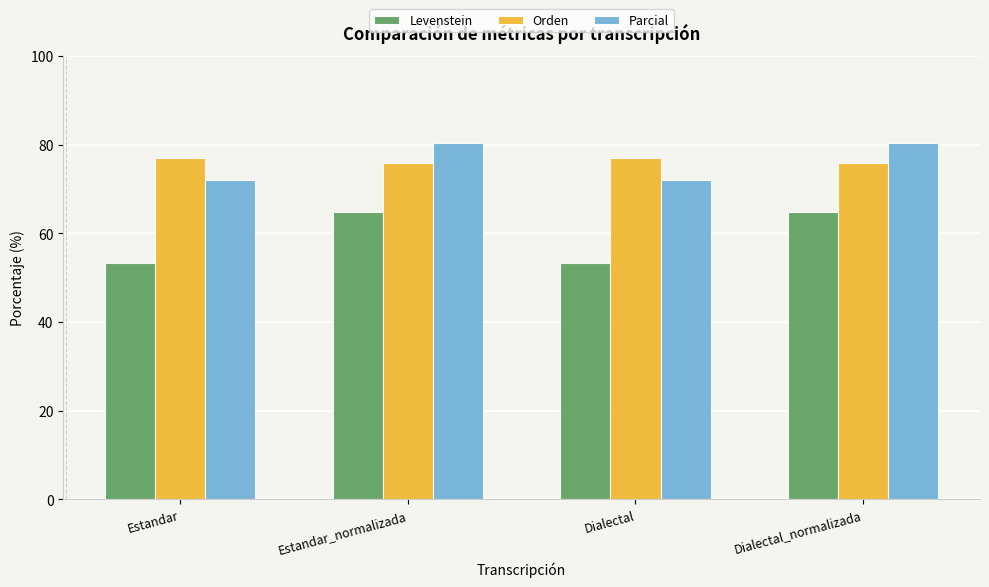

Is the value of Levenstein at Estandar_normalizada greater than the value of Parcial at Dialectal_normalizada?

No